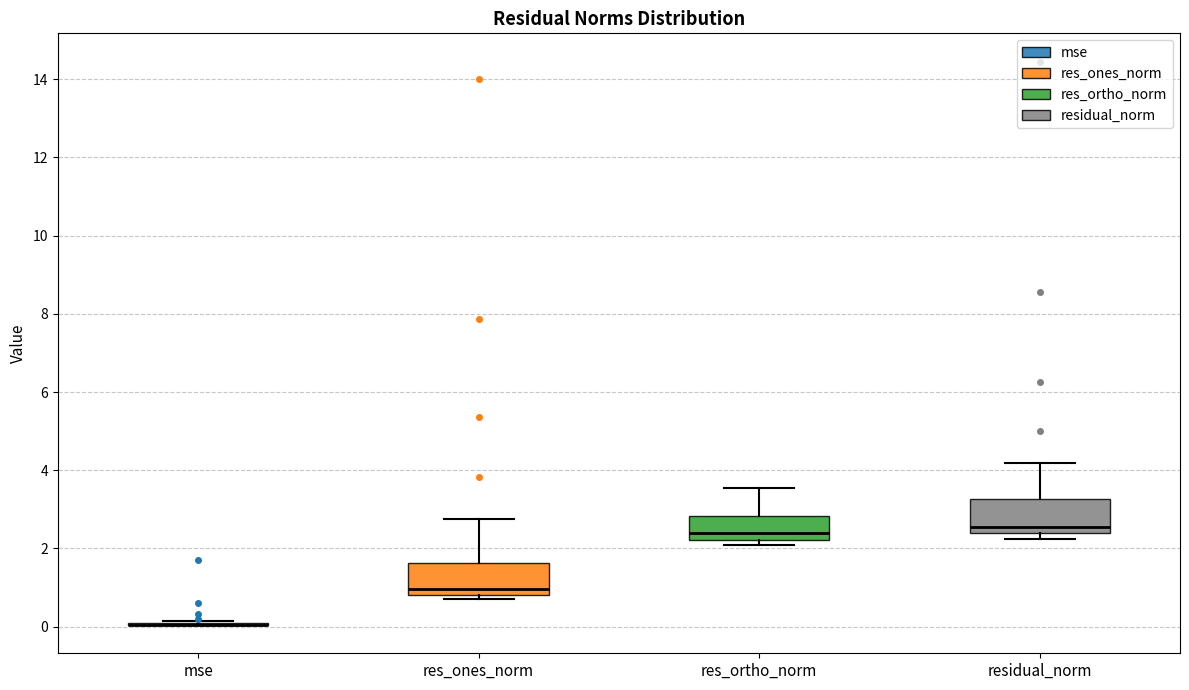

Reading left to right, transcribe this box plot: for each box, give where its median line is, the range the box spans, and where its two whiskers end, as read against the y-axis. The values are not printed on the chart, so give them approximately, as read against the axis.

mse: box collapsed to a line at 0.0, whiskers 0.0 to 0.2
res_ones_norm: median 1.0, box 0.8 to 1.6, whiskers 0.8 (just below the box's lower edge) to 2.8
res_ortho_norm: median 2.4, box 2.2 to 2.8, whiskers 2.2 (just below the box's lower edge) to 3.6
residual_norm: median 2.6, box 2.4 to 3.2, whiskers 2.2 to 4.2